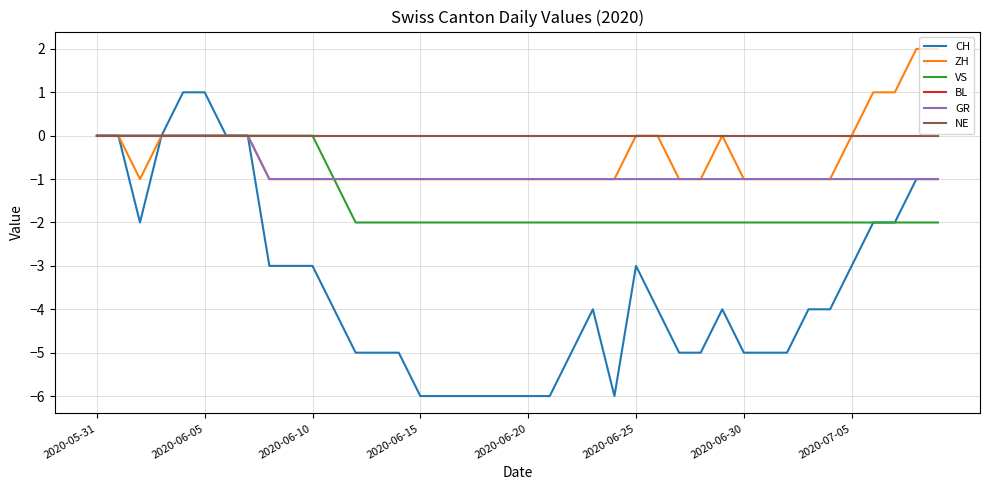

Does the chart display data point markers on the line(s)?

No